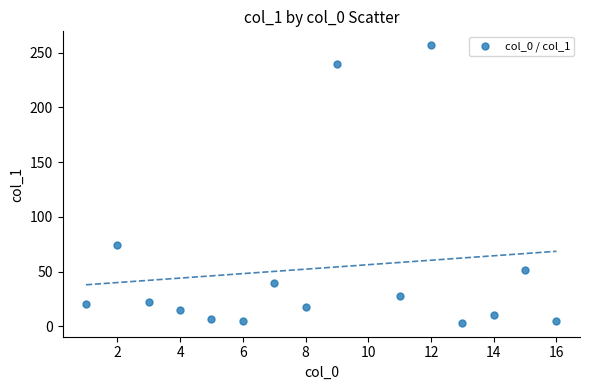

What Y value in the scatter plot is closest to 130?

74.6